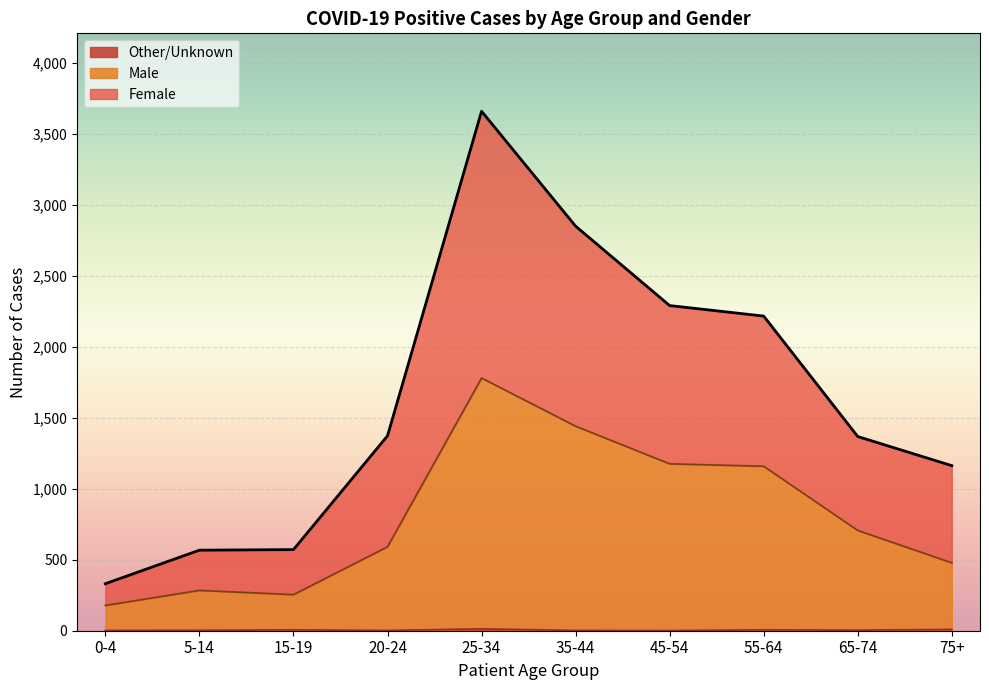

Which series has the largest total across all categories?

Female